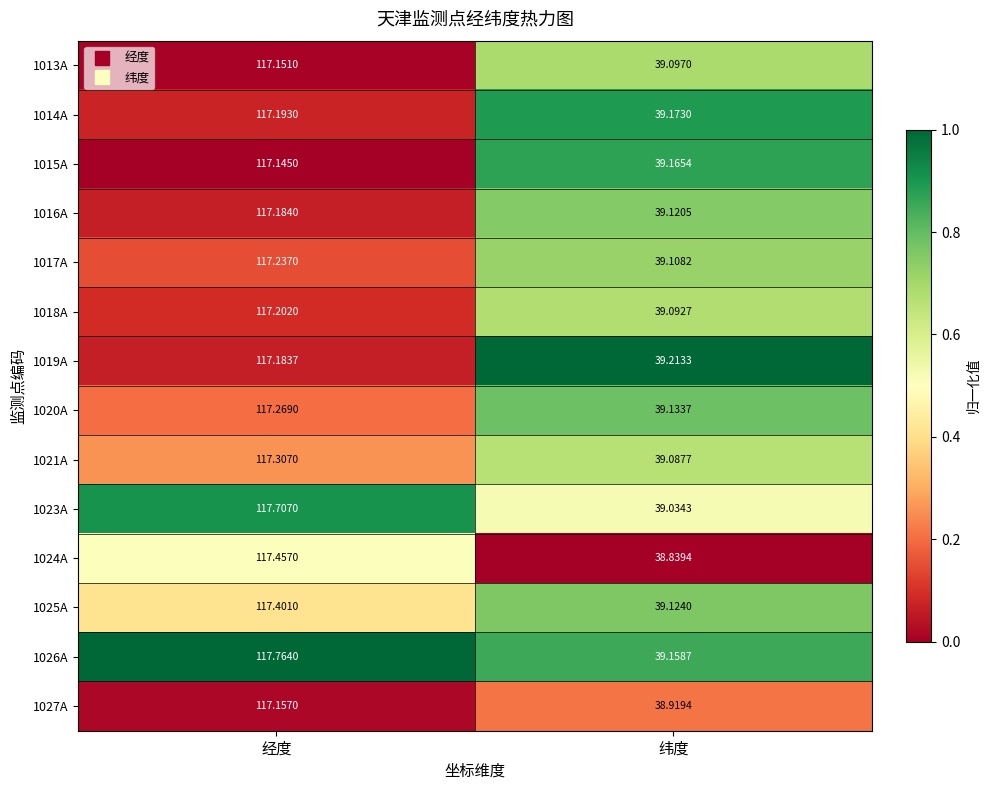

At which label does 1027A reach its minimum?

纬度